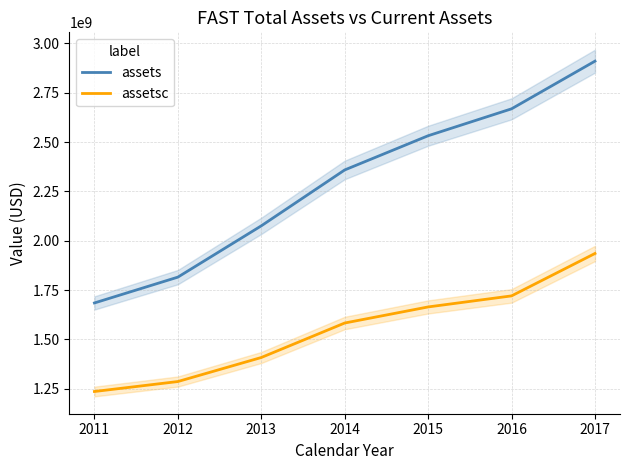

Which series has the widest spread of values?

assets